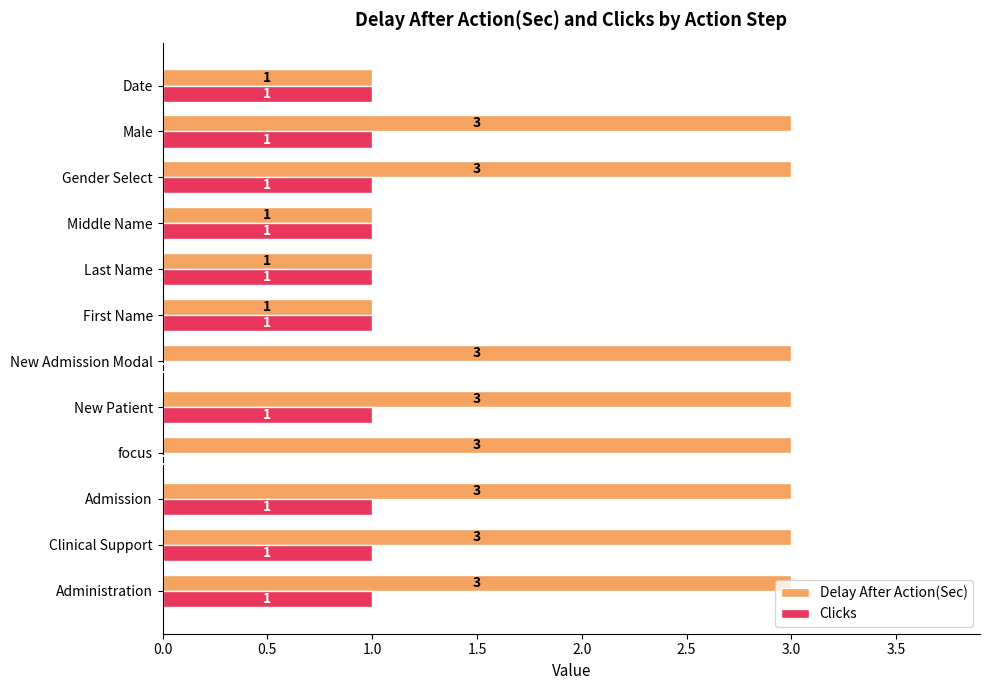

How many values in Clicks are above zero?

10